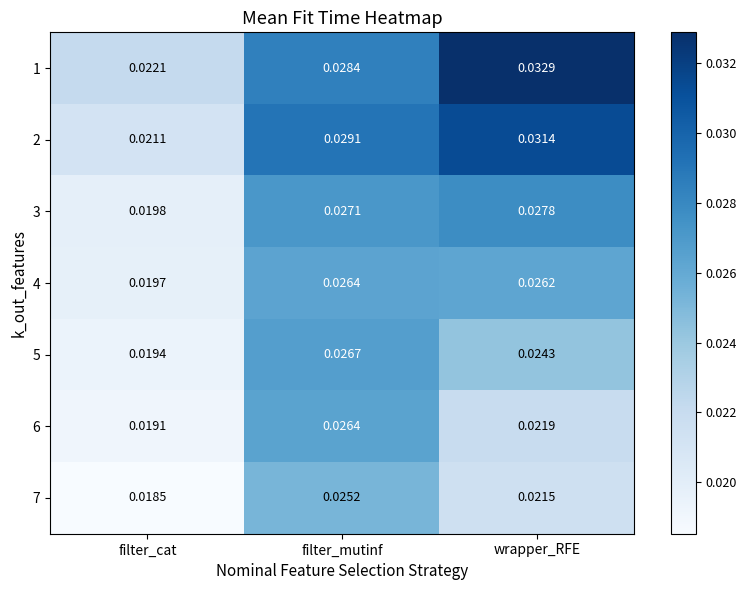

At which label is 4 closest to 0?

filter_cat